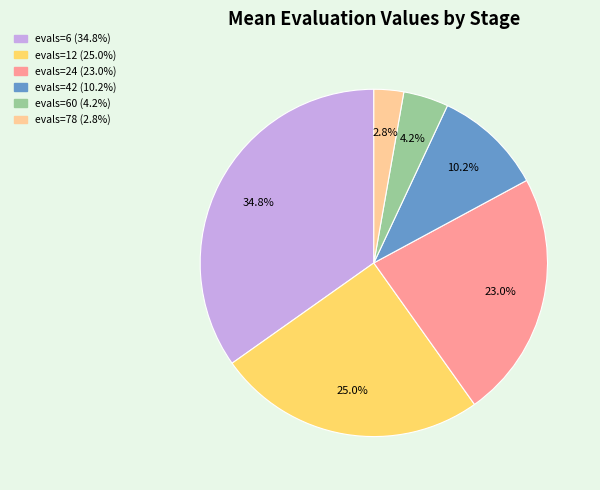

Is there a majority slice in this chart?

No